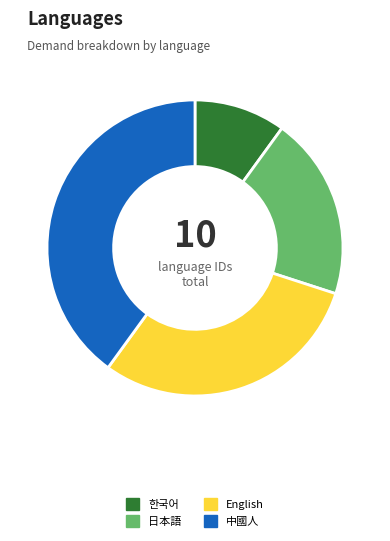

The 日本語 slice represents 20% of the pie. True or false?

True